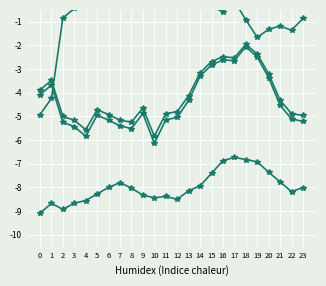

What are all the series names shown in the legend?

chg, mean, slp, pvalue